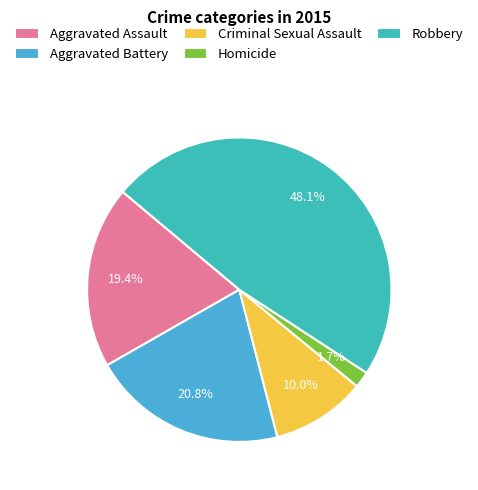

How much of the chart is everything except Robbery?

51.9%